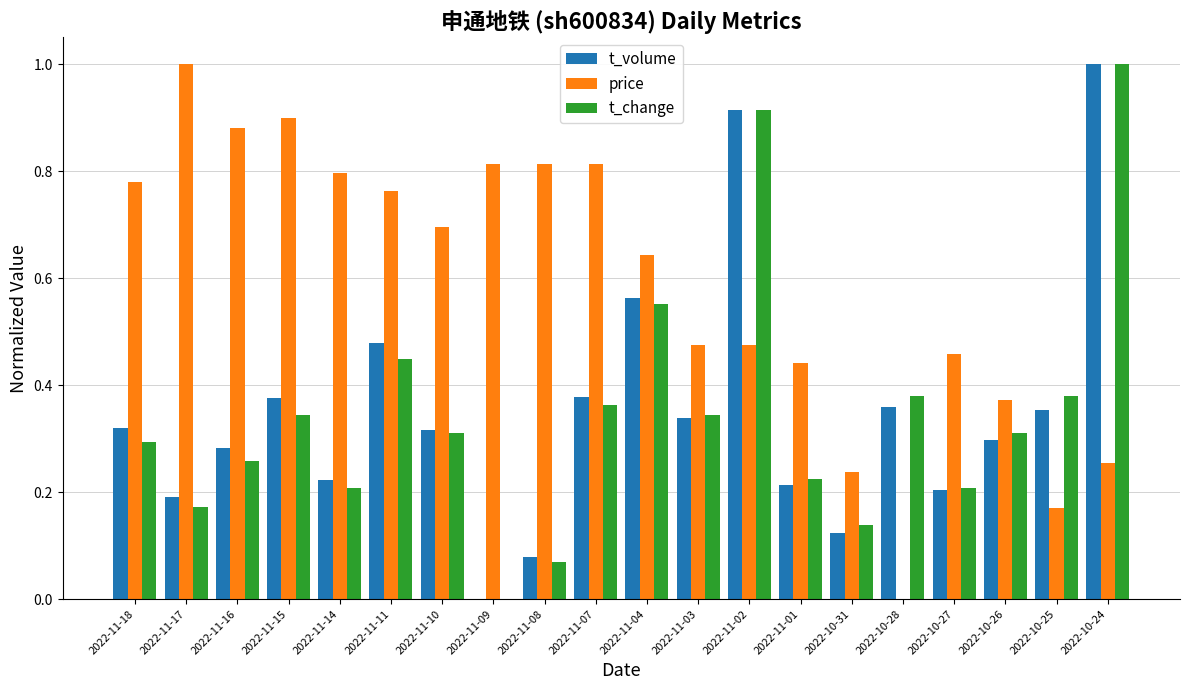

Which category has the highest value in the t_volume series?

2022-10-24